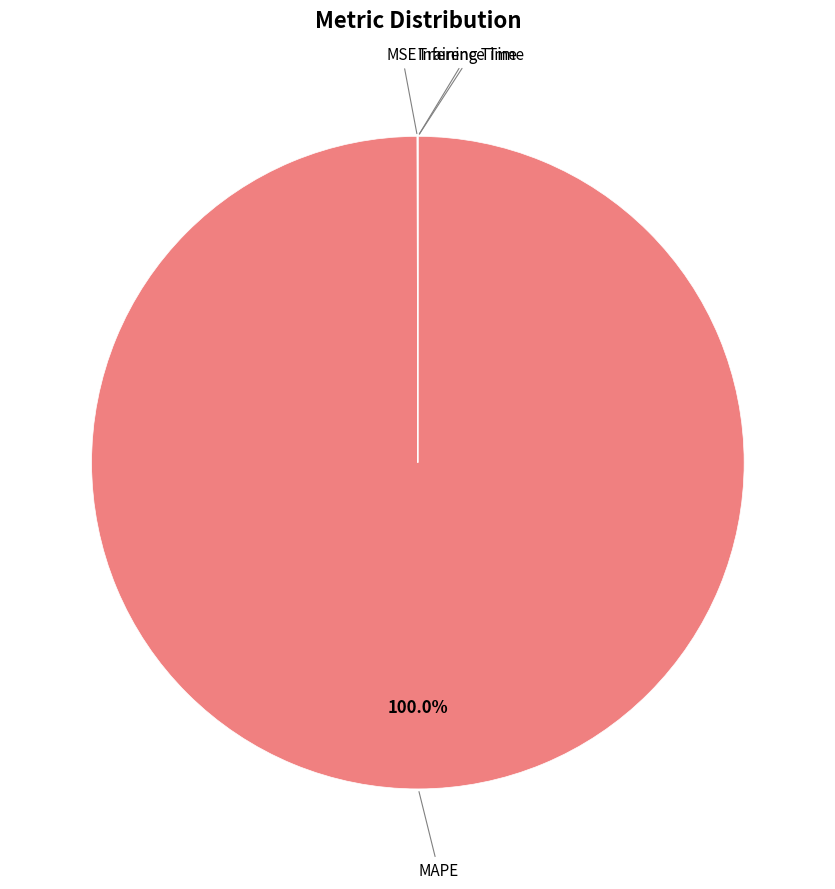

To the nearest percent, what is the average slice percentage?

25%